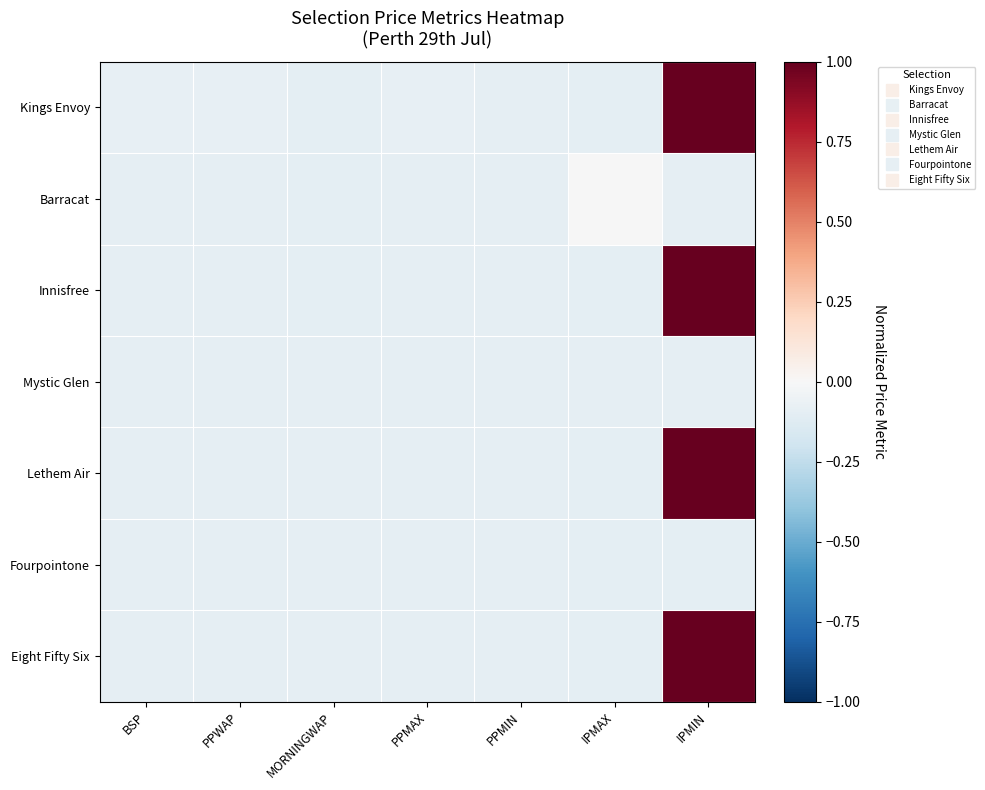

How many distinct data groups are displayed?

7